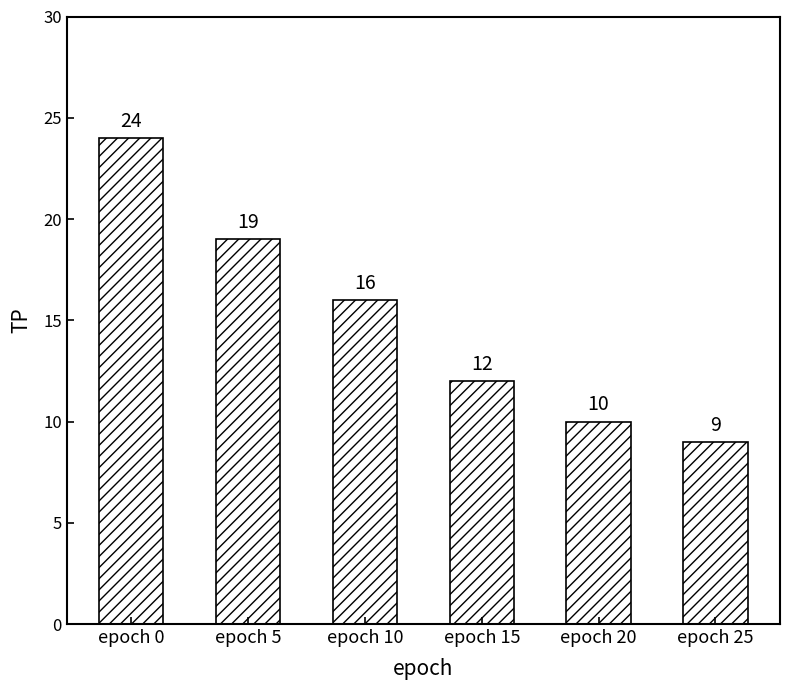

List the labels in order of value, smallest first.

epoch 25, epoch 20, epoch 15, epoch 10, epoch 5, epoch 0